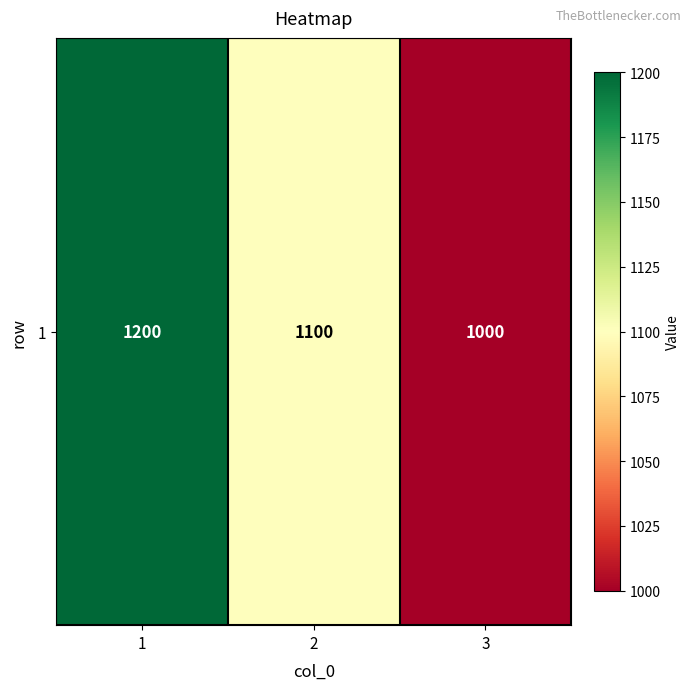

The value at 2 is 355. True or false?

False